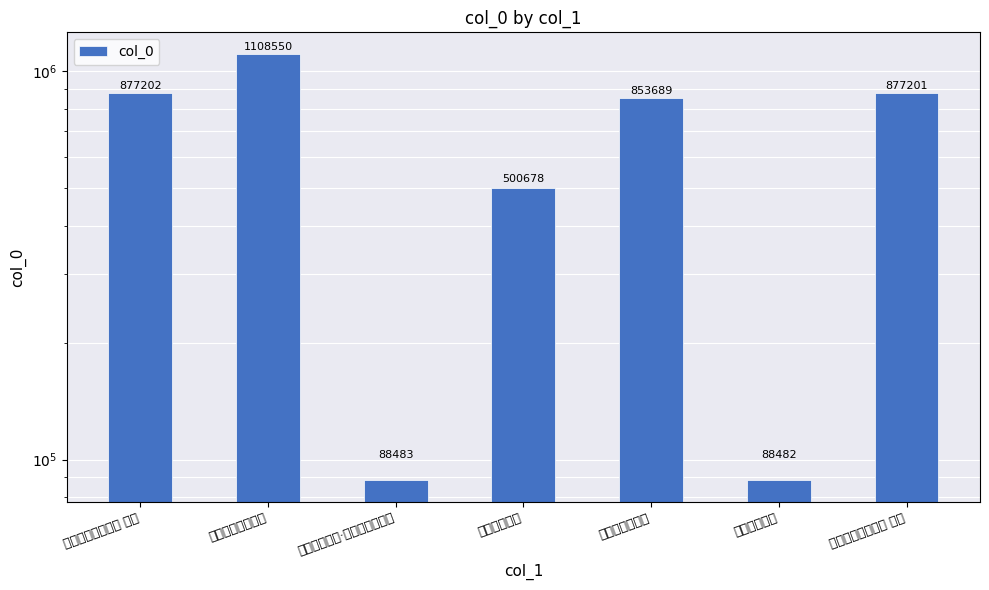

Does the chart contain stacked bars?

No